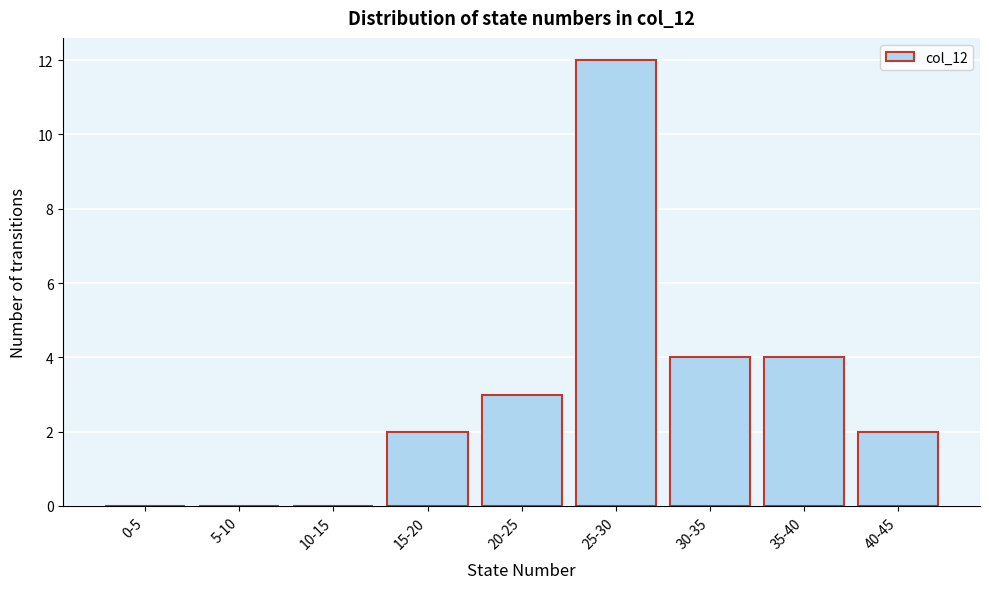

Reading left to right, list all the values displayed in this chart.

0-5=0	5-10=0	10-15=0	15-20=2	20-25=3	25-30=12	30-35=4	35-40=4	40-45=2